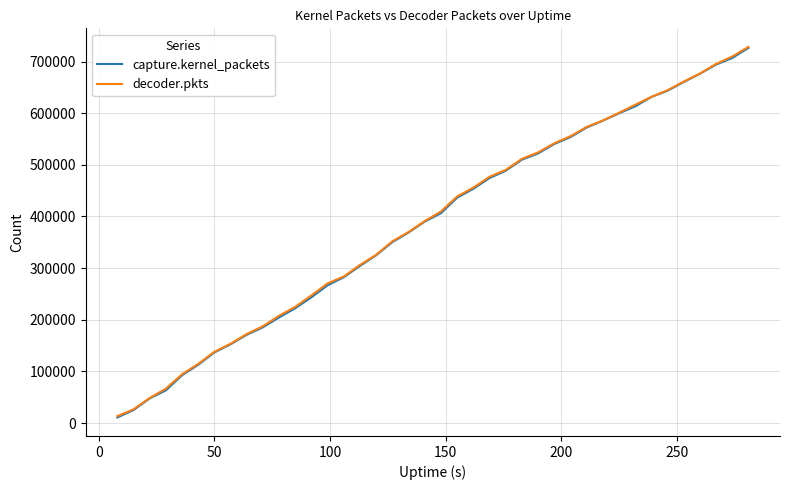

True or false: decoder.pkts and capture.kernel_packets intersect in this chart.

False